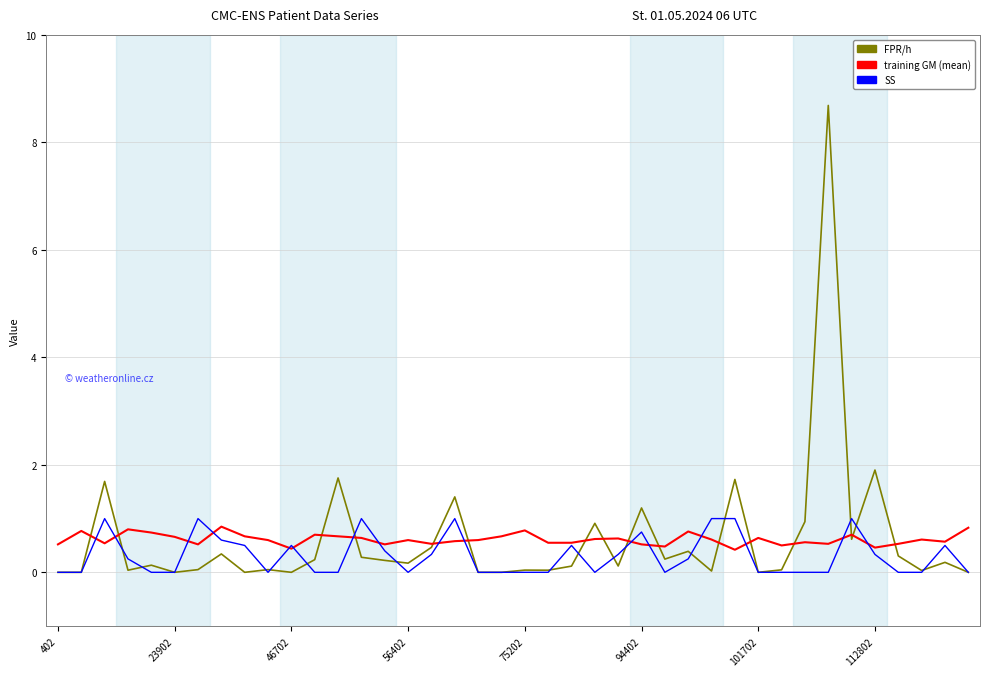

Which series has the widest spread of values?

FPR/h